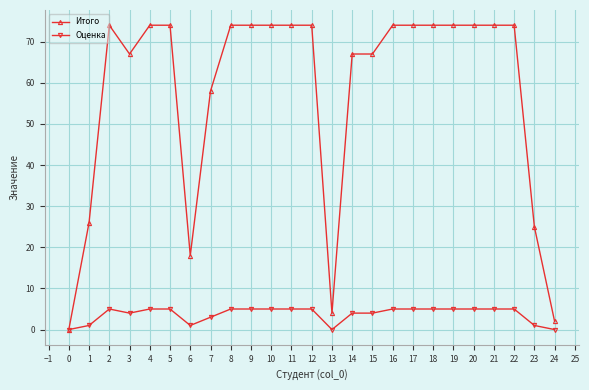

Is it true that Итого equals 4 at 13?

True